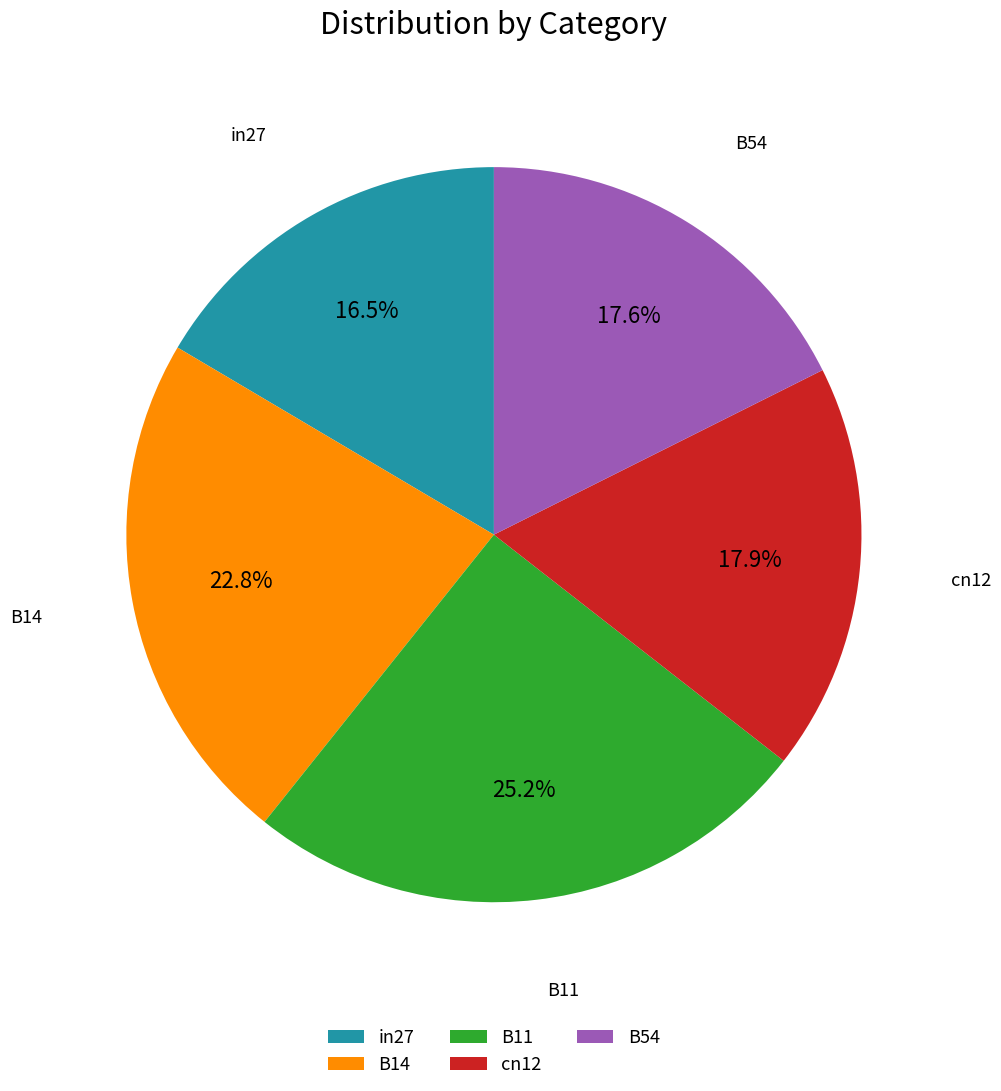

To the nearest percent, what portion does B54 represent?

18%